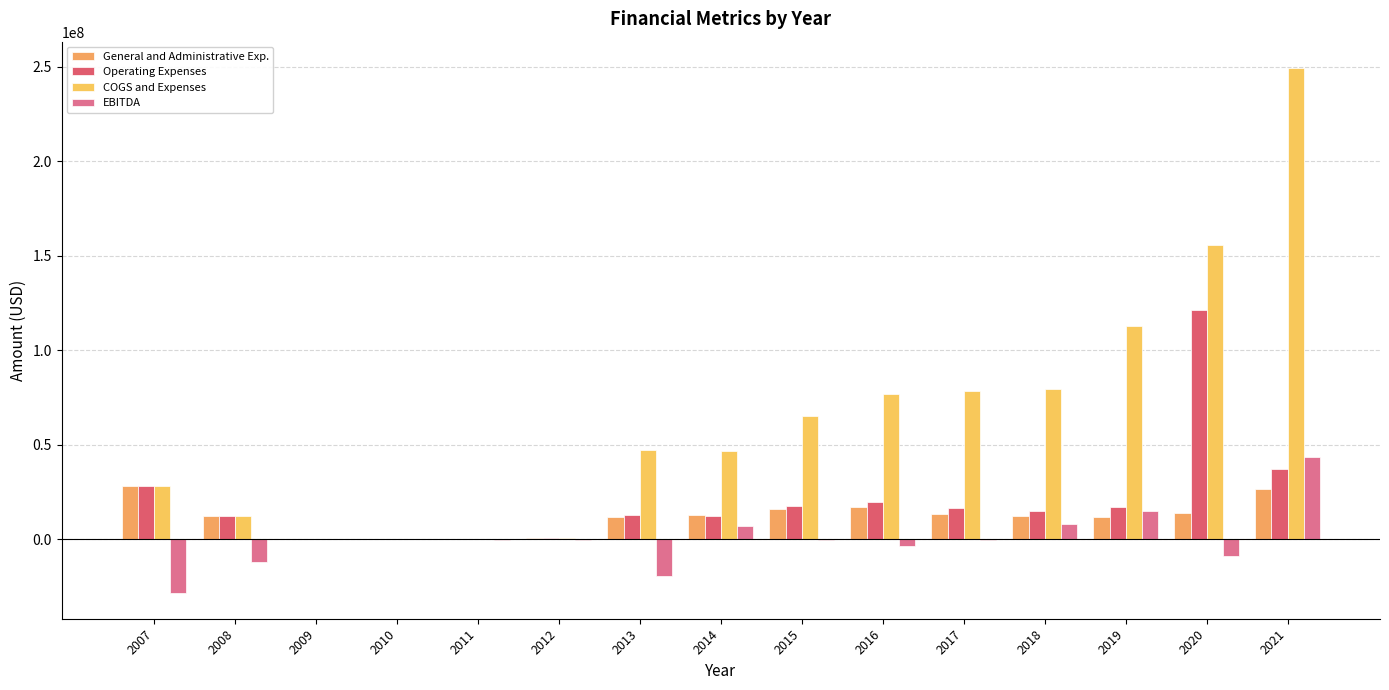

Reading left to right, what are all the values shown in this chart?

General and Administrative Exp.: 2007=28156000	2008=12116000	2009=22331	2010=26094	2011=291000	2012=423000	2013=11770498	2014=12659393	2015=16015861	2016=17166583	2017=13488000	2018=12484000	2019=12037000	2020=13922000	2021=26610000
Operating Expenses: 2007=28156000	2008=12116000	2009=22331	2010=26094	2011=291000	2012=423000	2013=12717780	2014=12129924	2015=17694299	2016=19767465	2017=16575000	2018=15073000	2019=17195000	2020=121066000	2021=37400000
COGS and Expenses: 2007=28156000	2008=12116000	2009=22331	2010=26094	2011=291000	2012=423000	2013=47453604	2014=46900281	2015=65193927	2016=76895695	2017=78595000	2018=79757000	2019=113083000	2020=155637000	2021=249397000
EBITDA: 2007=-28156000	2008=-12116000	2009=-22331	2010=-26094	2011=-291000	2012=-393000	2013=-19306496	2014=6961946	2015=-194344	2016=-3671241	2017=-565000	2018=8004000	2019=15081000	2020=-8909000	2021=43724000